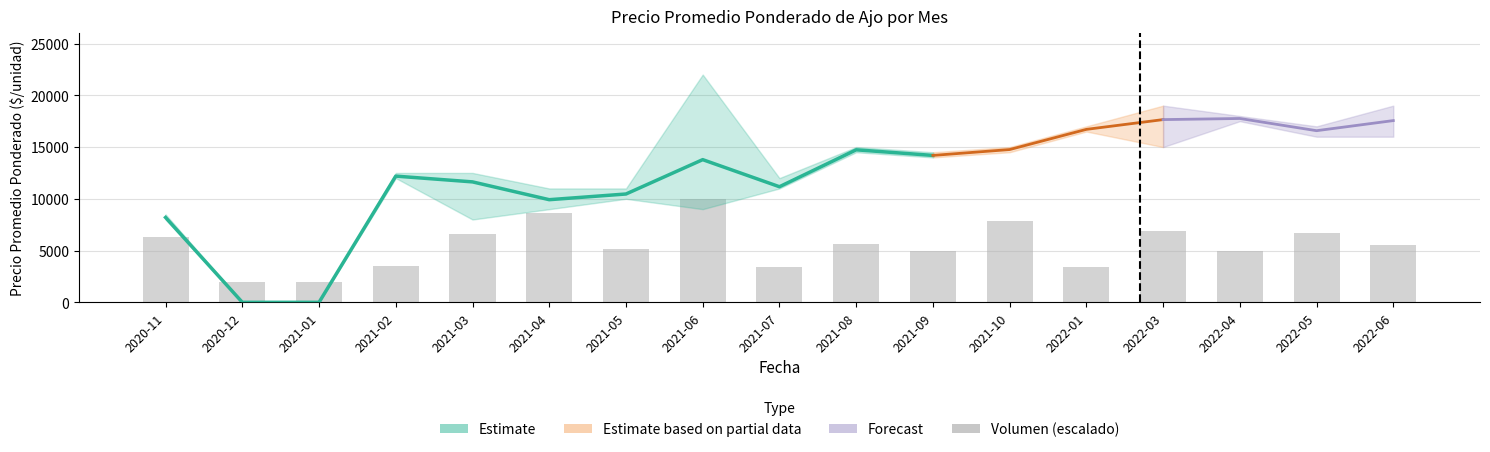

Approximately how many times larger is the value at 2020-12 compared to 2020-11?

0.3